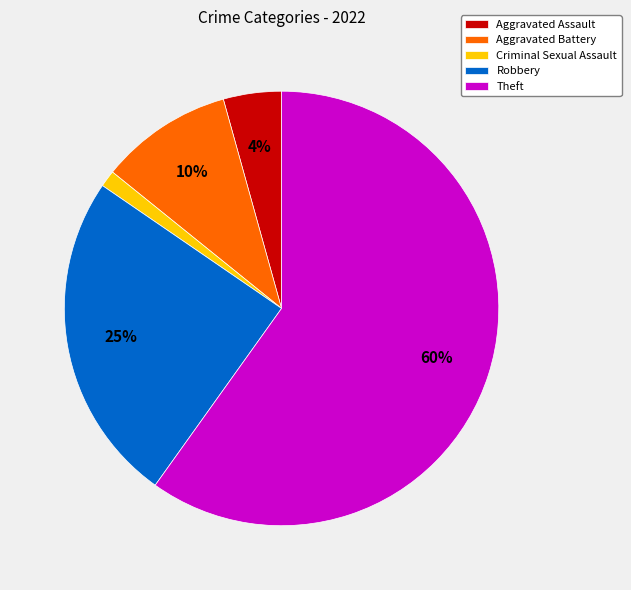

How many slices are in this pie chart?

5